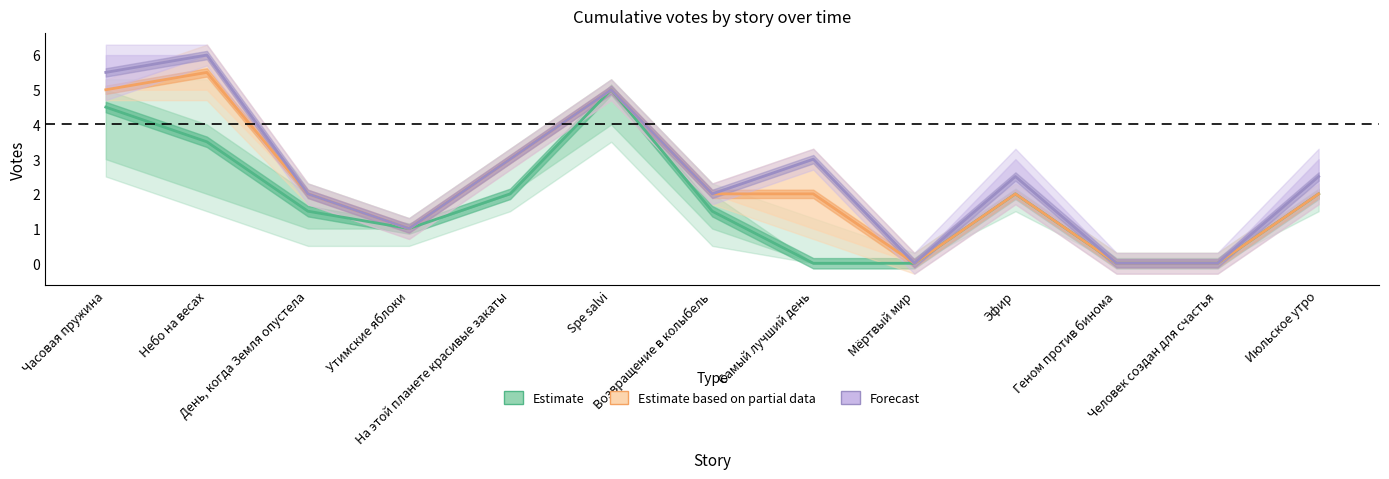

What are all the series names shown in the legend?

Estimate, Estimate based on partial data, Forecast